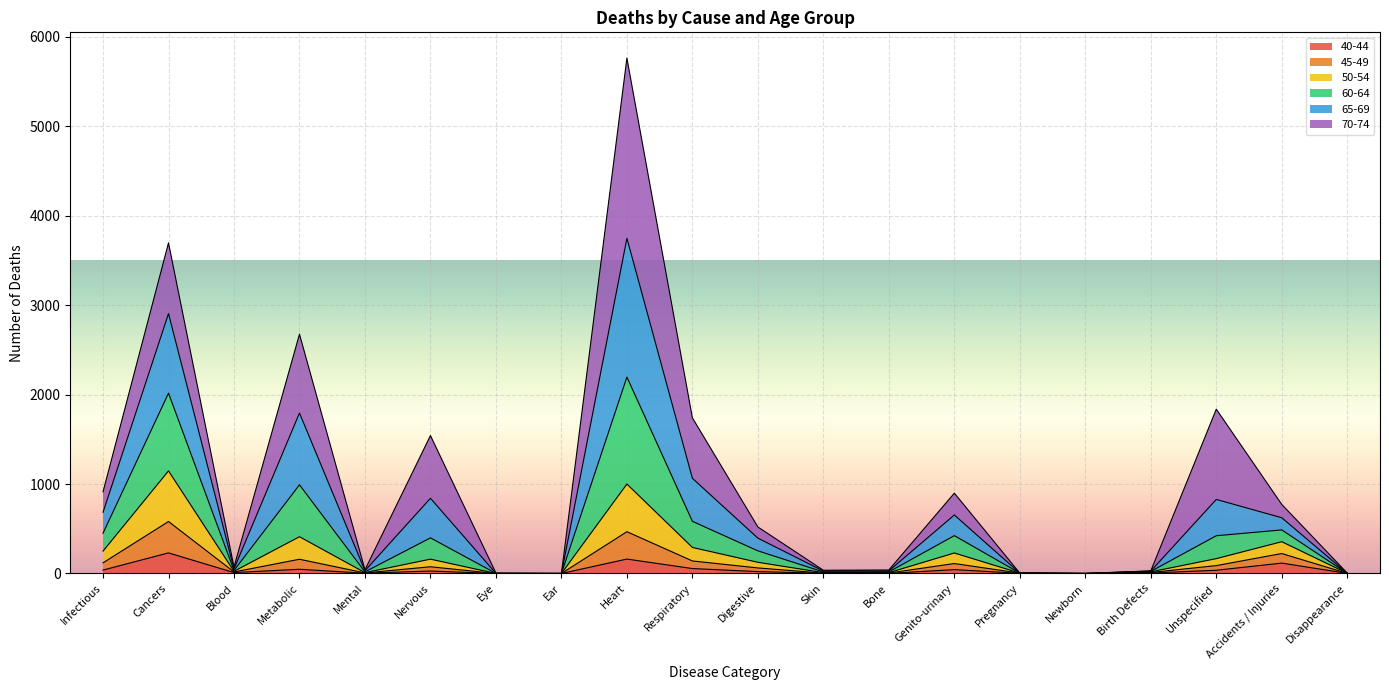

At which category is the sum across all series the highest?

Heart